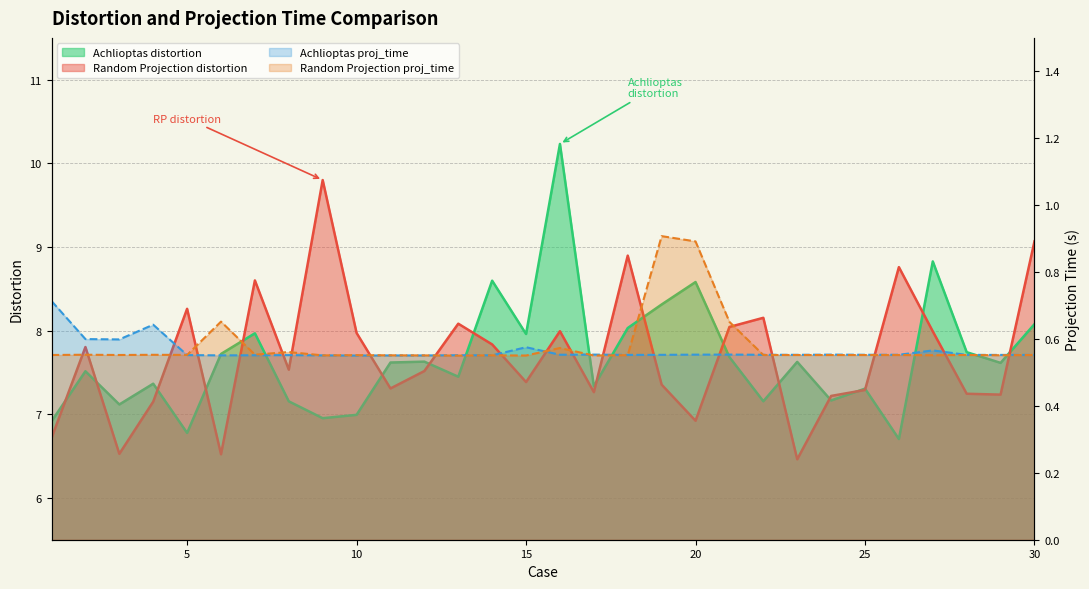

Which has a higher value, 27 or 7?

27